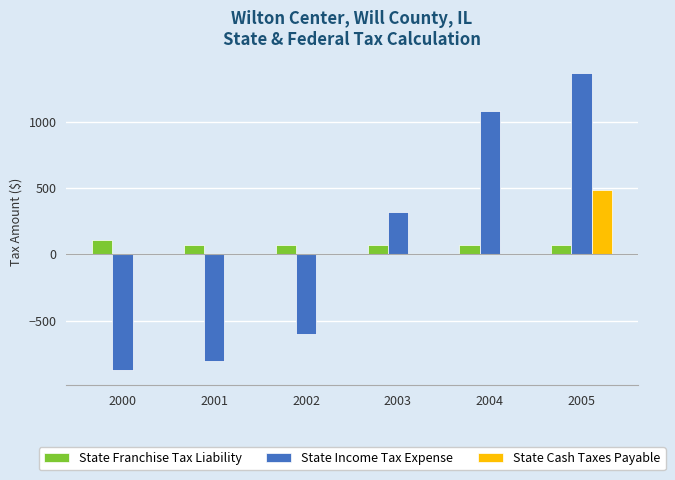

Does the chart contain stacked bars?

No